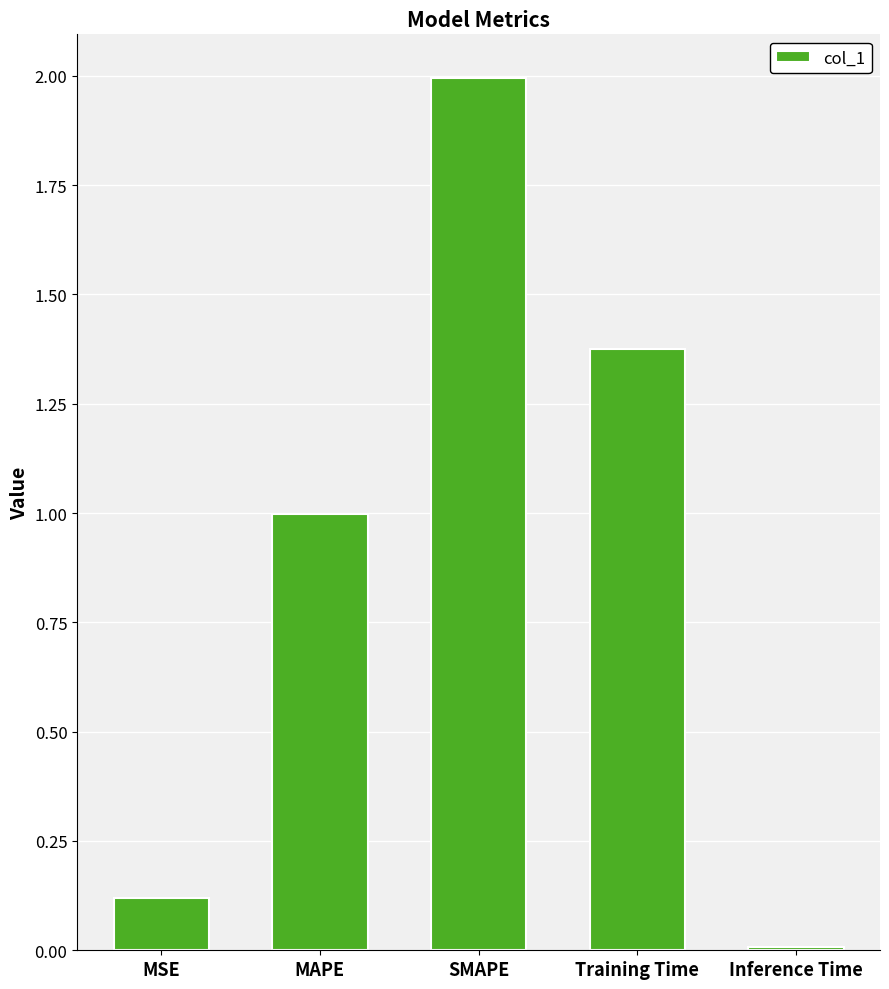

How many bars are there in total?

5